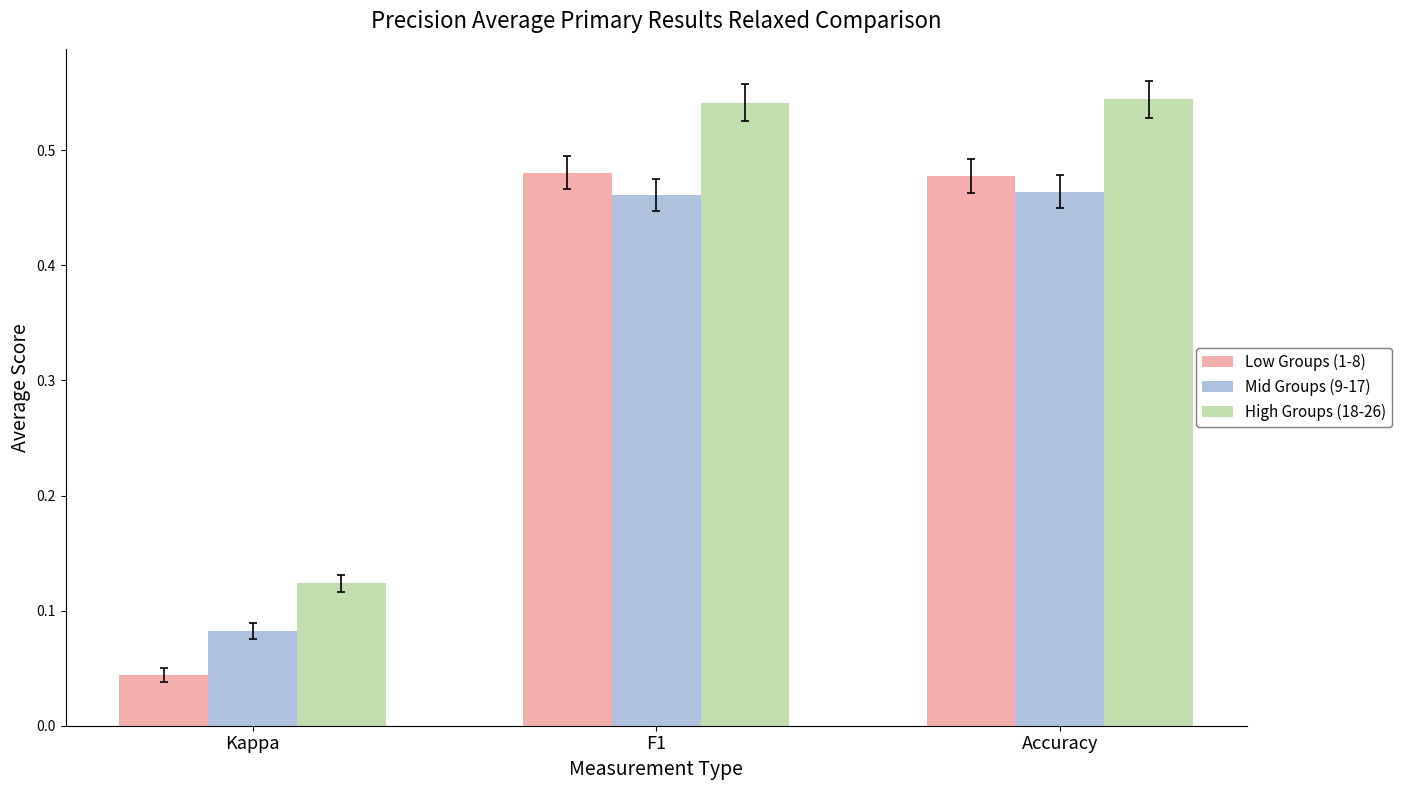

What position from the right is Accuracy?

1